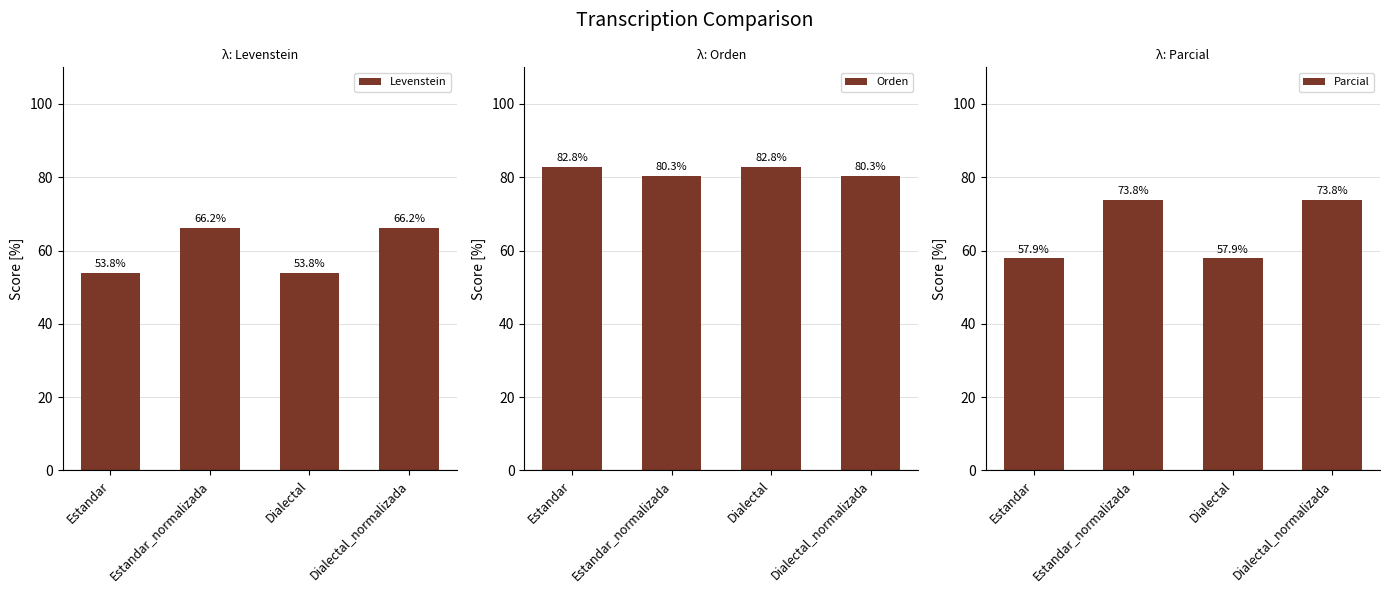

How many bars are there in each group?

3